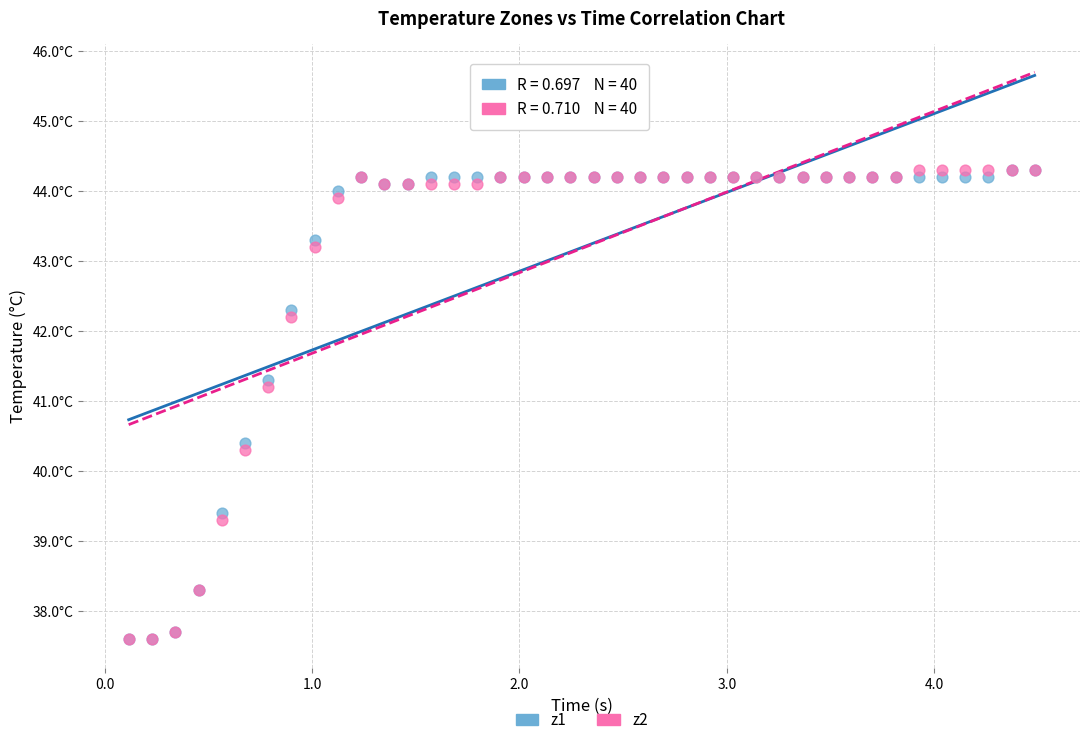

What are all the series names shown in the legend?

z1, z2